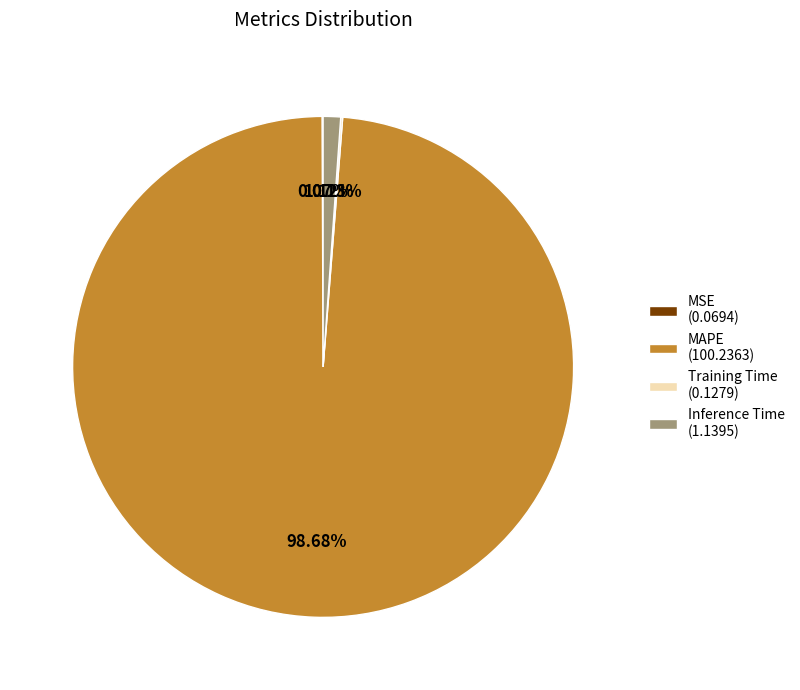

Combined, do MAPE (100.2363) and Inference Time (1.1395) account for over 50%?

Yes